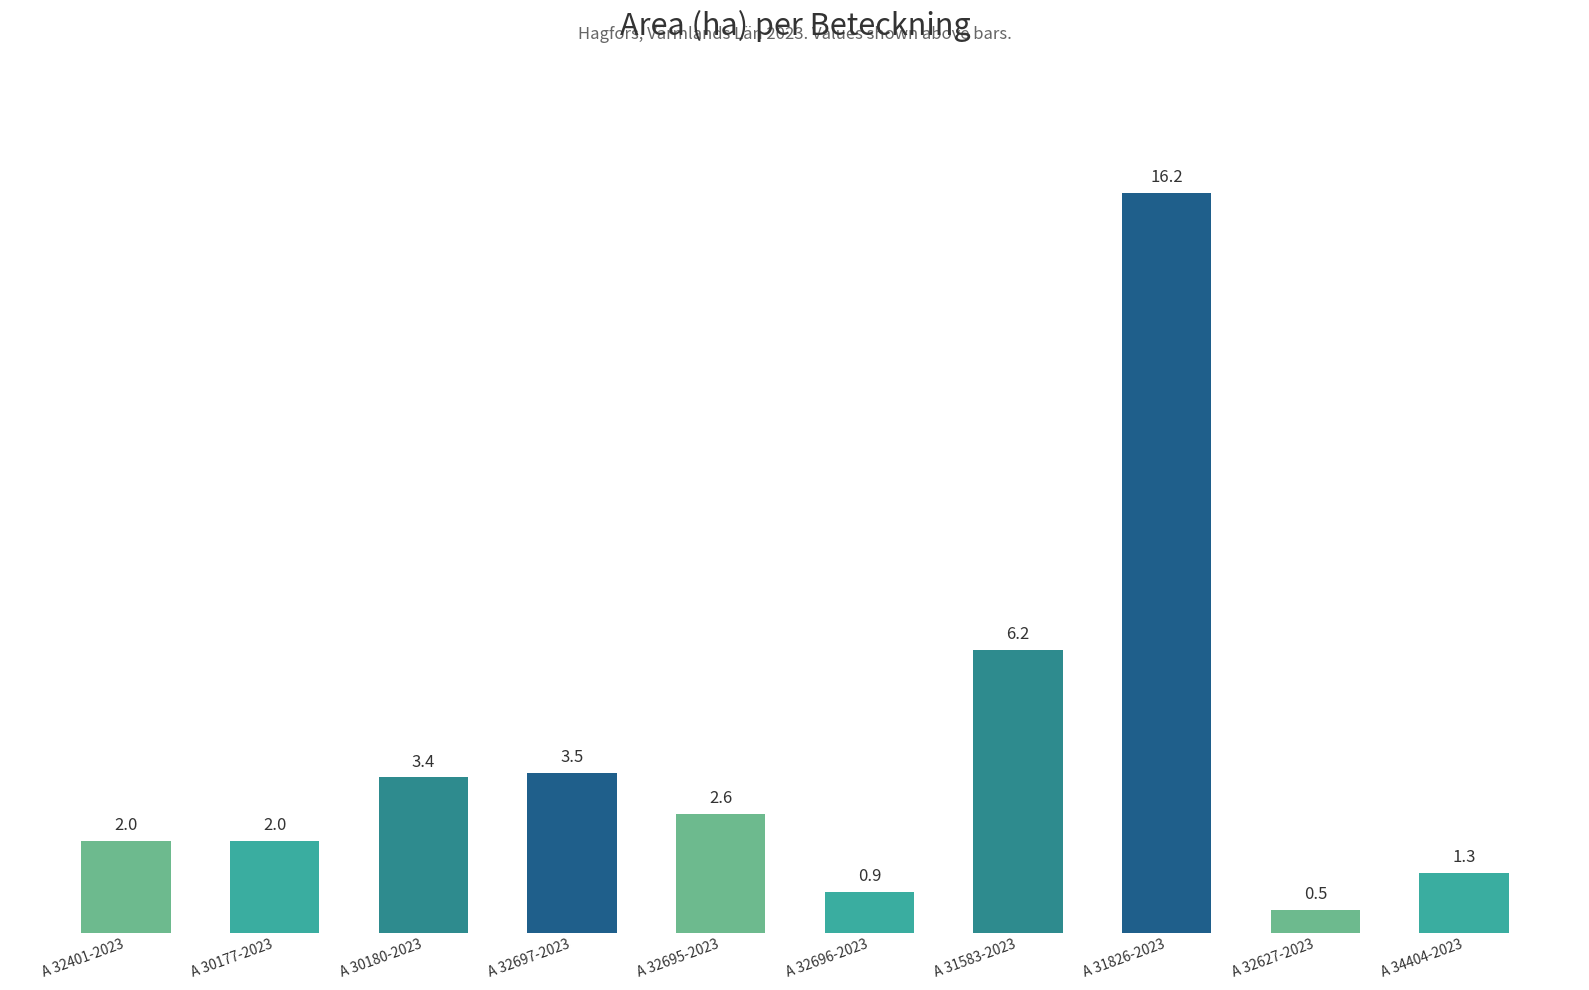

How many bars are there in total?

10